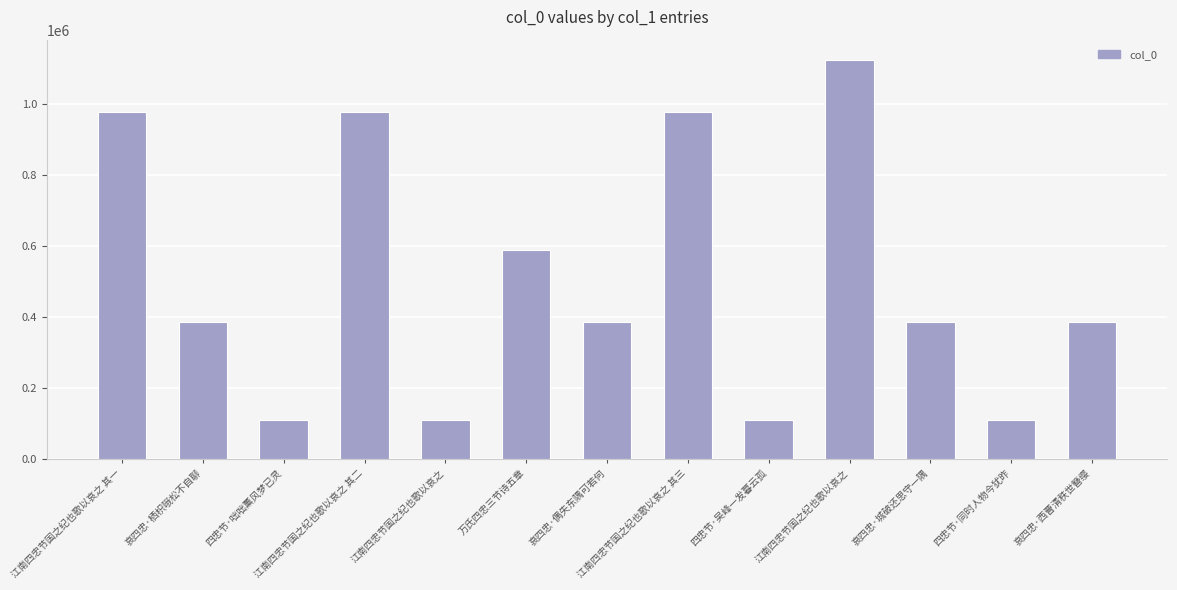

Count the number of categories in the chart.

13